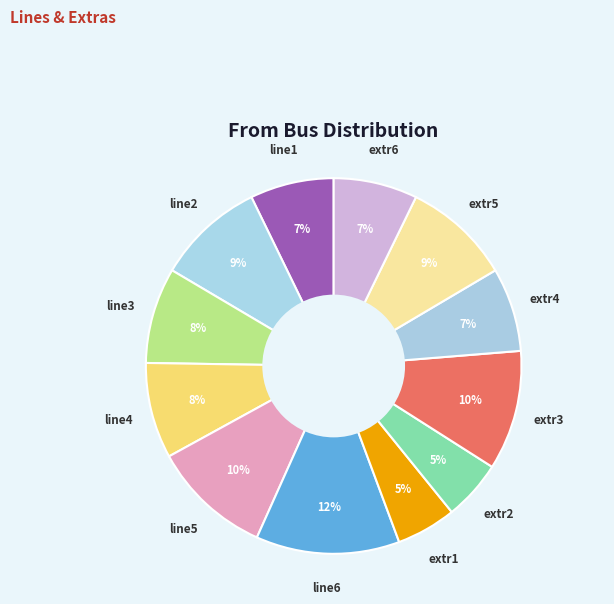

To the nearest percent, what is the difference between the extr4 and line2 slice percentages?

2%